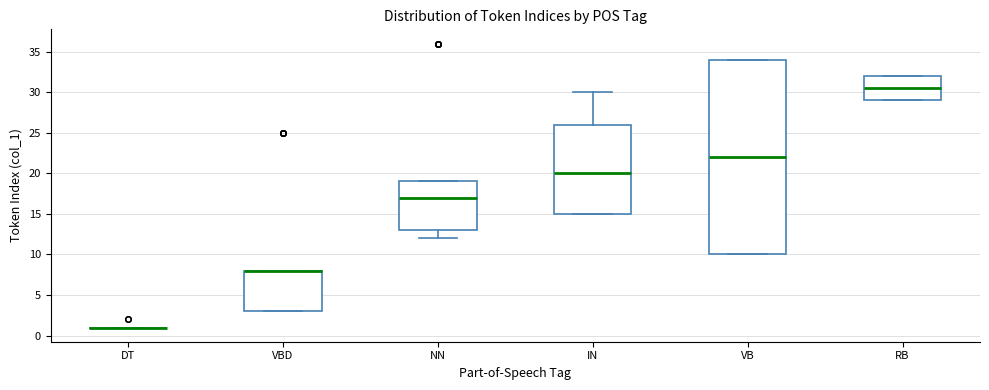

Reading left to right, transcribe this box plot: for each box, give where its median line is, the range the box spans, and where its two whiskers end, as read against the y-axis. The values are not printed on the chart, so give them approximately, as read against the axis.

DT: box collapsed to a line at 1.0, whiskers 1.0 to 1.0
VBD: median 8.0 (drawn on the box's upper edge), box 3.0 to 8.0, whiskers 3.0 to 8.0
NN: median 17.0, box 13.0 to 19.0, whiskers 12.0 to 19.0
IN: median 20.0, box 15.0 to 26.0, whiskers 15.0 to 30.0
VB: median 22.0, box 10.0 to 34.0, whiskers 10.0 to 34.0
RB: median 30.5, box 29.0 to 32.0, whiskers 29.0 to 32.0